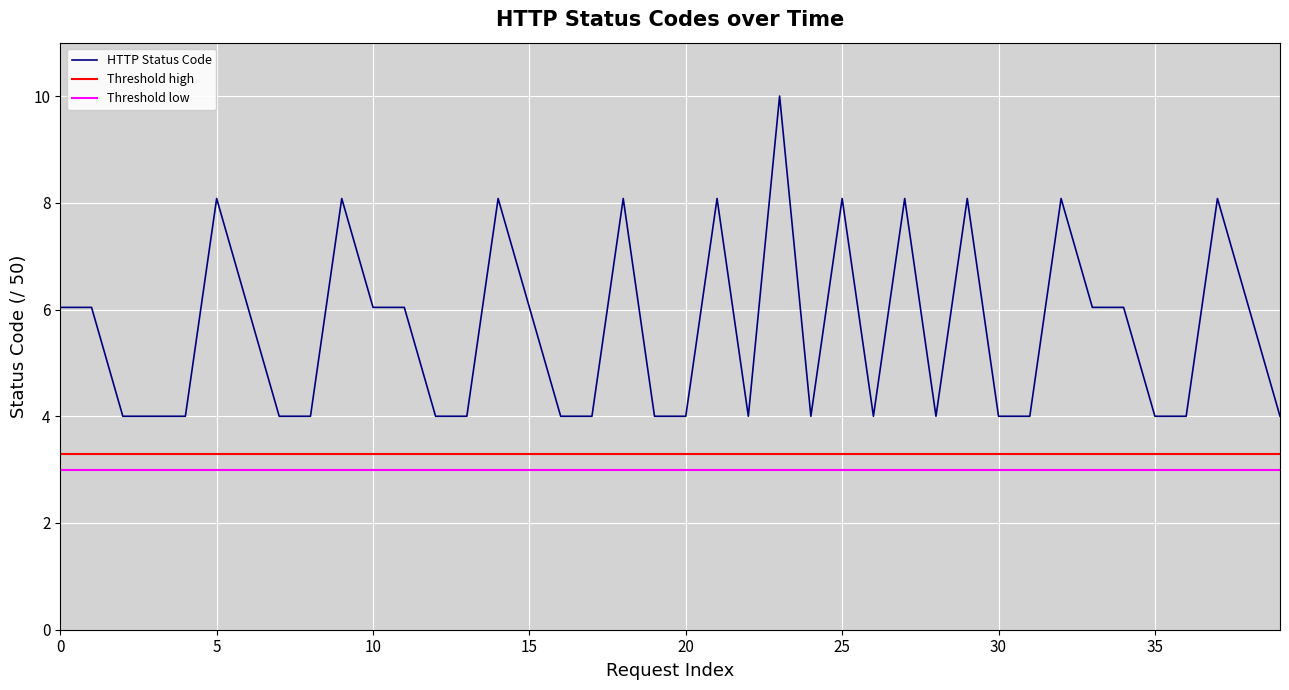

What is the lowest value of the HTTP Status Code series?

4.0